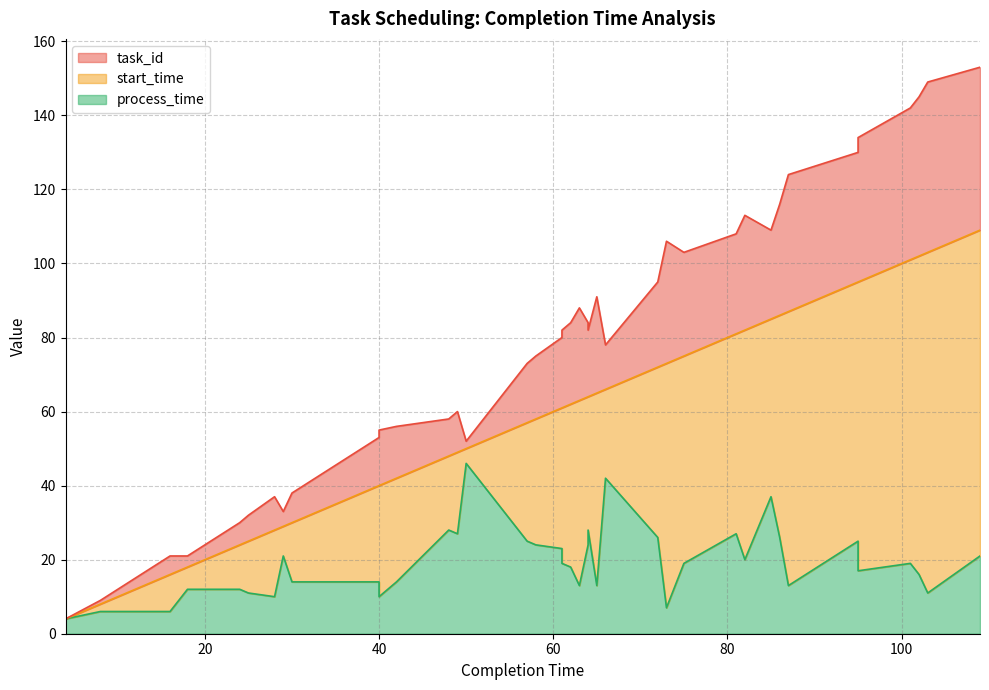

Reading left to right, what are all the values shown in this chart?

task_id: 4=0	8=1	16=5	18=3	24=6	25=7	28=9	29=4	30=8	40=13	40=15	42=14	48=10	49=11	50=2	57=16	58=17	61=19	61=21	62=22	63=25	64=20	64=18	65=26	66=12	72=23	73=33	75=28	81=27	82=31	85=24	86=30	87=37	91=36	95=35	95=39	101=41	102=43	103=46	109=44
start_time: 4=0	8=2	16=10	18=6	24=12	25=14	28=18	29=8	30=16	40=26	40=30	42=28	48=20	49=22	50=4	57=32	58=34	61=38	61=42	62=44	63=50	64=40	64=36	65=52	66=24	72=46	73=66	75=56	81=54	82=62	85=48	86=60	87=74	91=72	95=70	95=78	101=82	102=86	103=92	109=88
process_time: 4=4	8=6	16=6	18=12	24=12	25=11	28=10	29=21	30=14	40=14	40=10	42=14	48=28	49=27	50=46	57=25	58=24	61=23	61=19	62=18	63=13	64=24	64=28	65=13	66=42	72=26	73=7	75=19	81=27	82=20	85=37	86=26	87=13	91=19	95=25	95=17	101=19	102=16	103=11	109=21